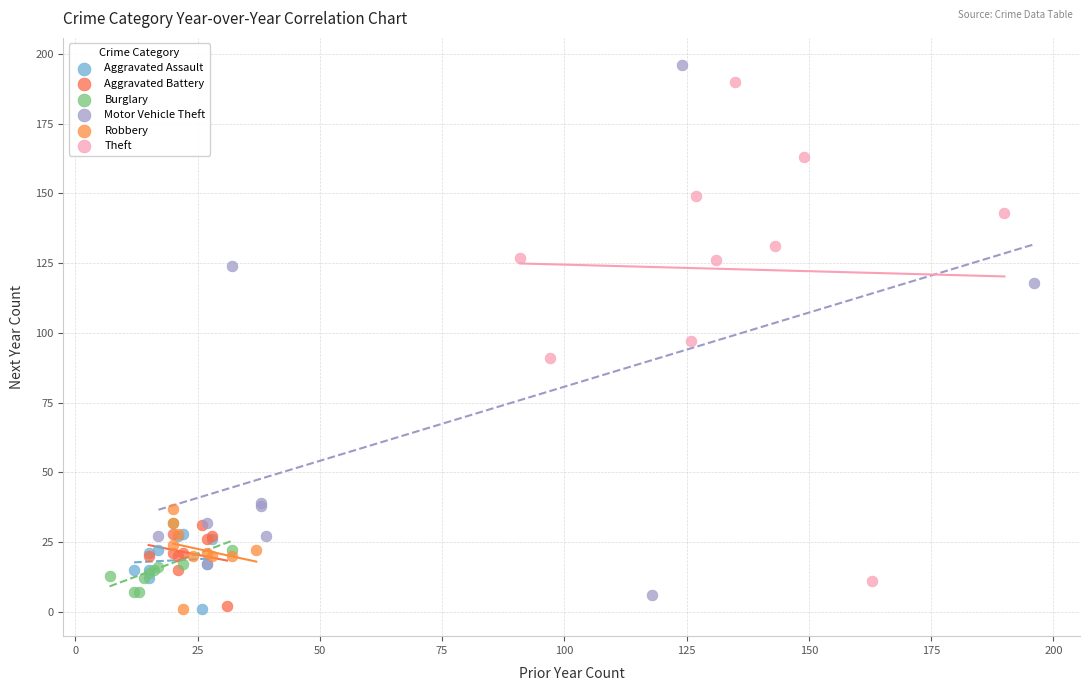

What are all the series names shown in the legend?

Aggravated Assault, Aggravated Battery, Burglary, Motor Vehicle Theft, Robbery, Theft